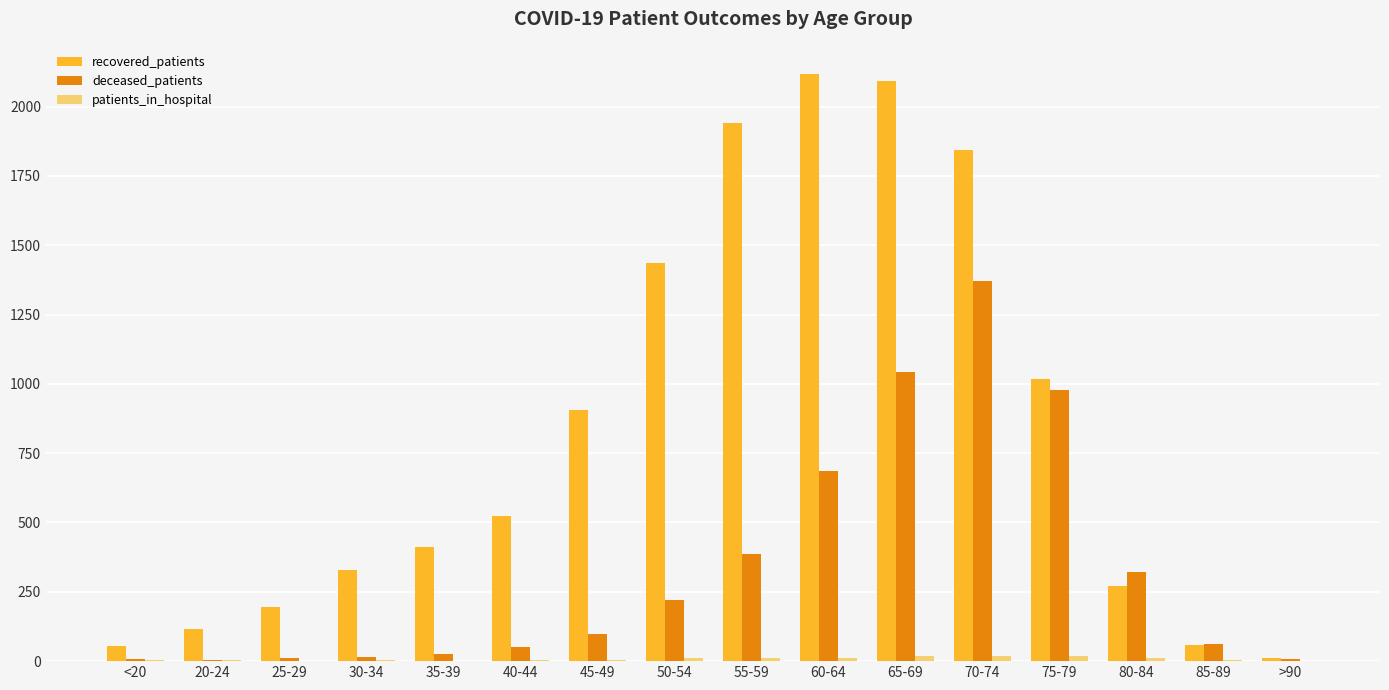

What is the total value across all series at 35-39?

439